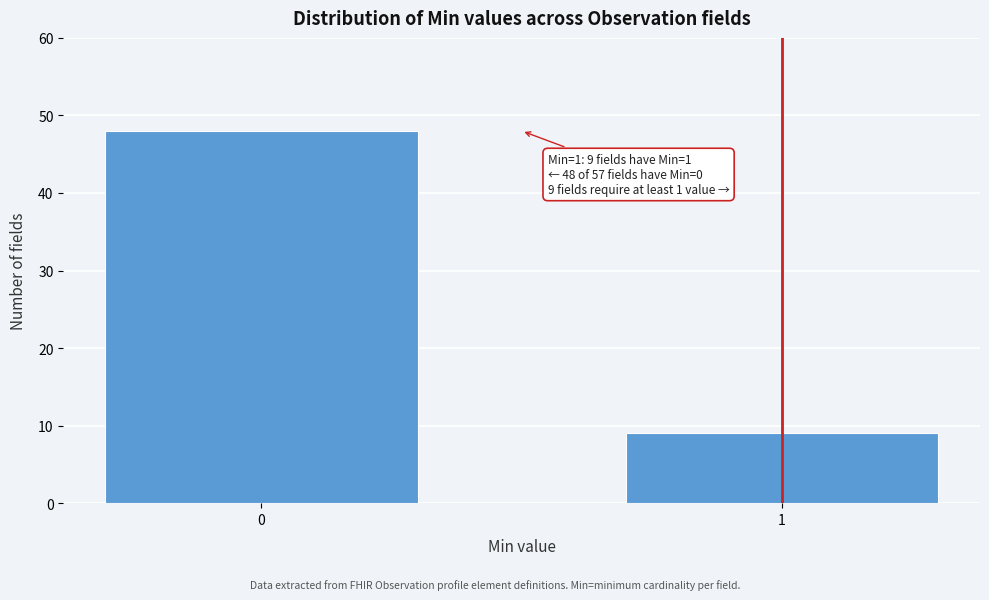

Reading left to right, what are all the values shown in this chart?

0=48	1=9